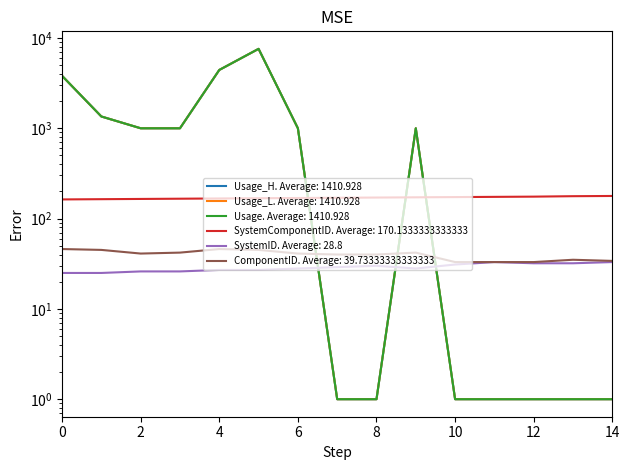

At which category is the sum across all series the highest?

5